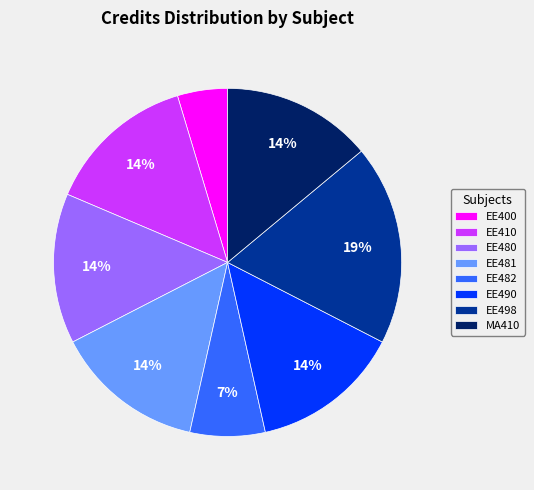

What percentage is the MA410 slice, to the nearest percent?

14%